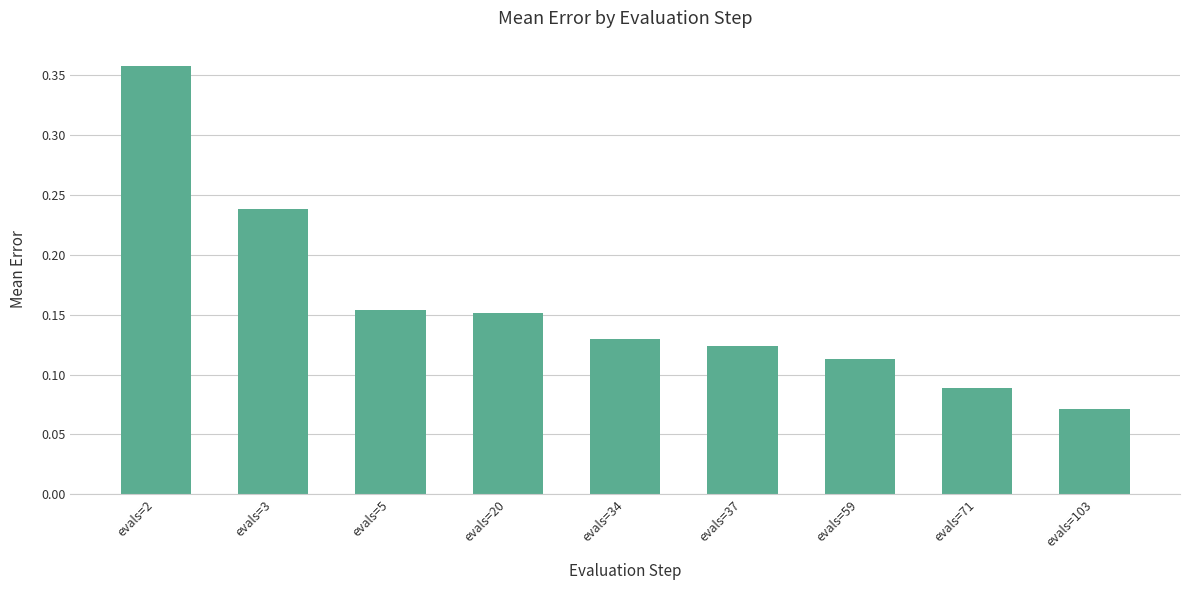

What is the difference between the maximum and minimum values?

0.3